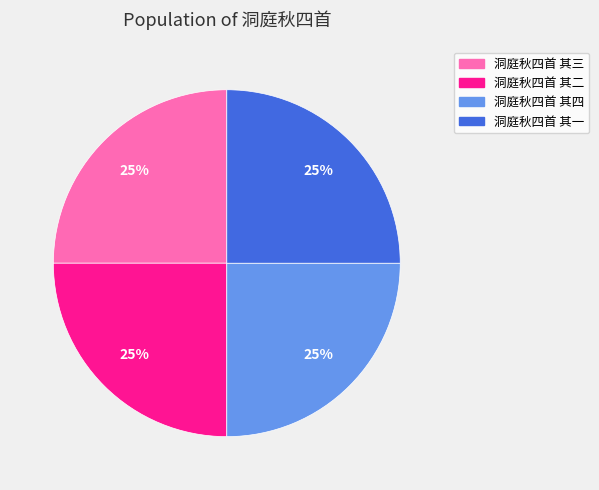

To the nearest percent, what is the combined percentage of 洞庭秋四首 其二 and 洞庭秋四首 其三?

50%